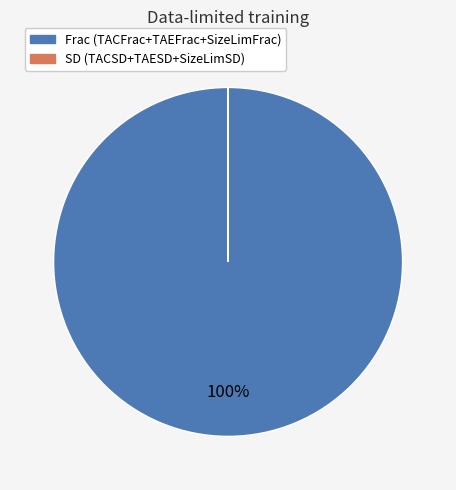

Is there any slice that represents more than half of the pie?

Yes